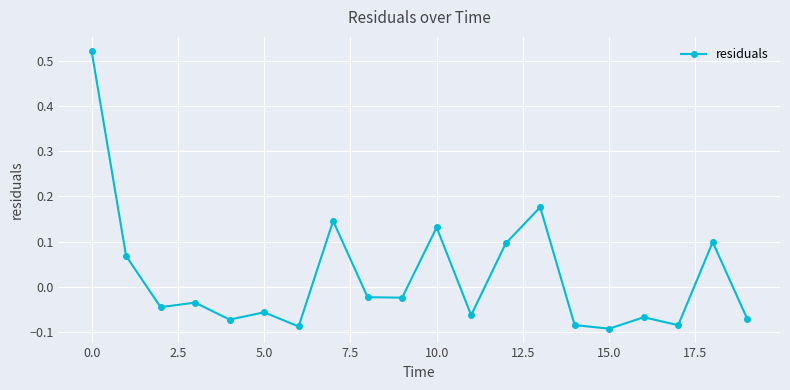

True or false: the data has more than 0 interior local peaks.

True